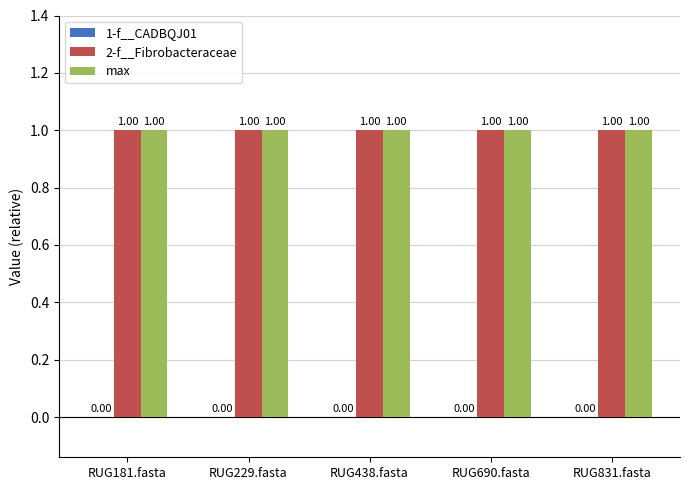

Which series changed the most between RUG438.fasta and RUG831.fasta?

1-f__CADBQJ01